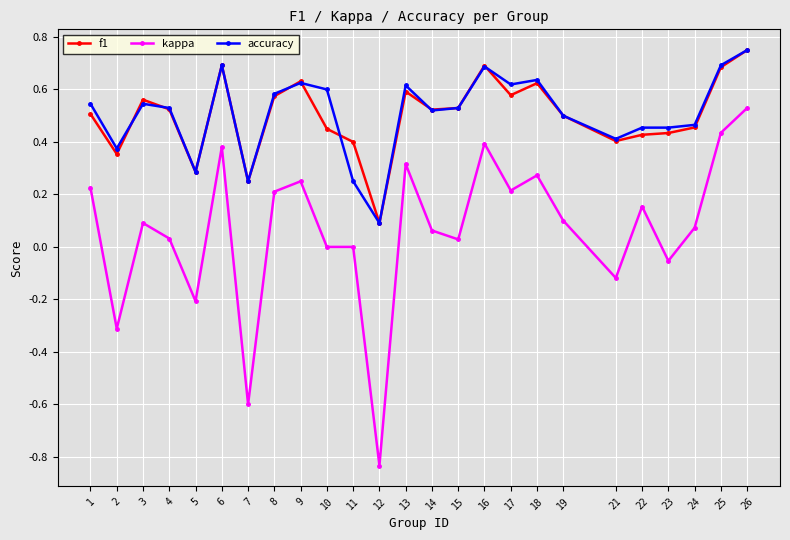

Where does the kappa series first go above 0?

1